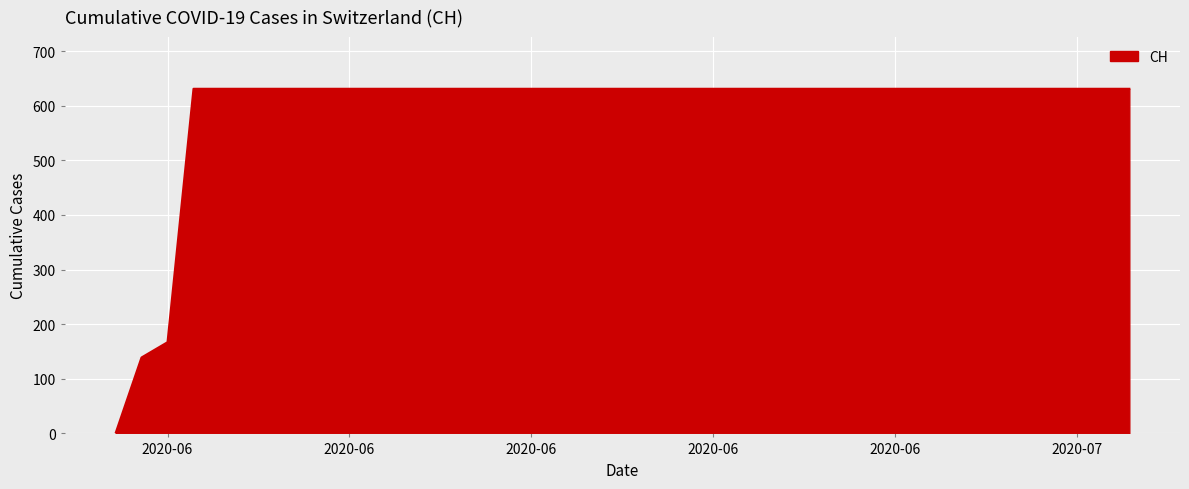

What is the maximum value shown in the chart?

631